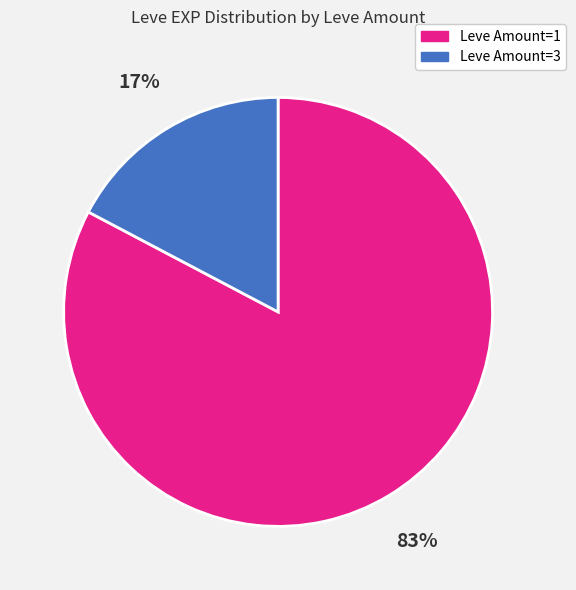

Is the sum of Leve Amount=3 and Leve Amount=1 greater than half?

Yes